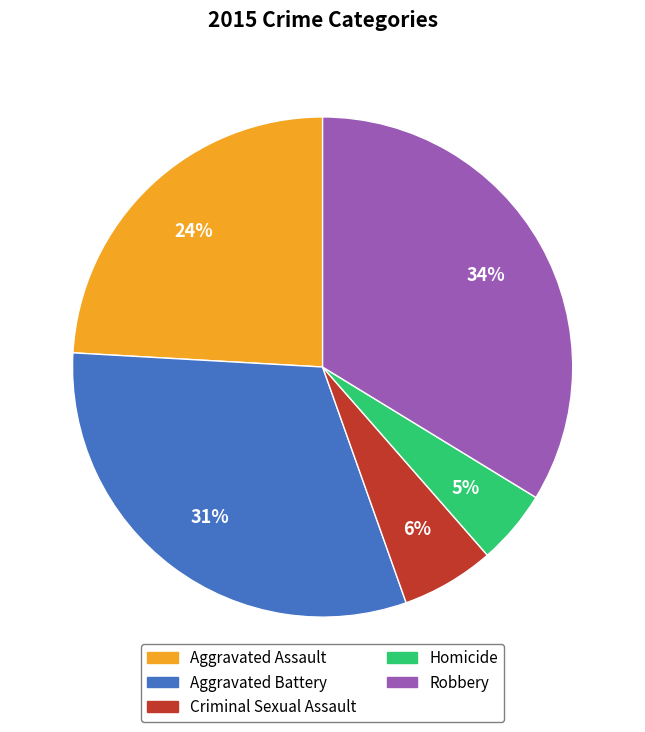

Is Criminal Sexual Assault the majority of the pie?

No